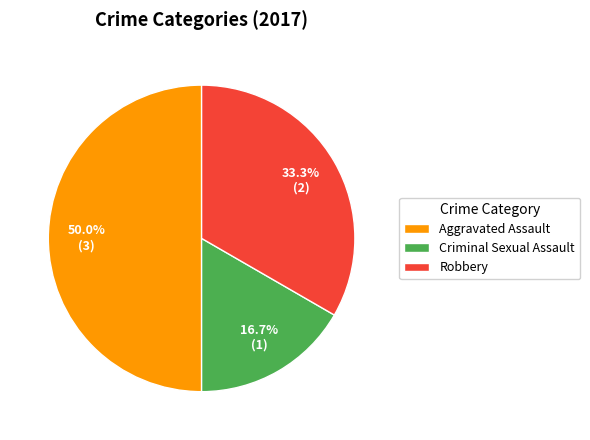

Does Robbery account for over 50% of the chart?

No